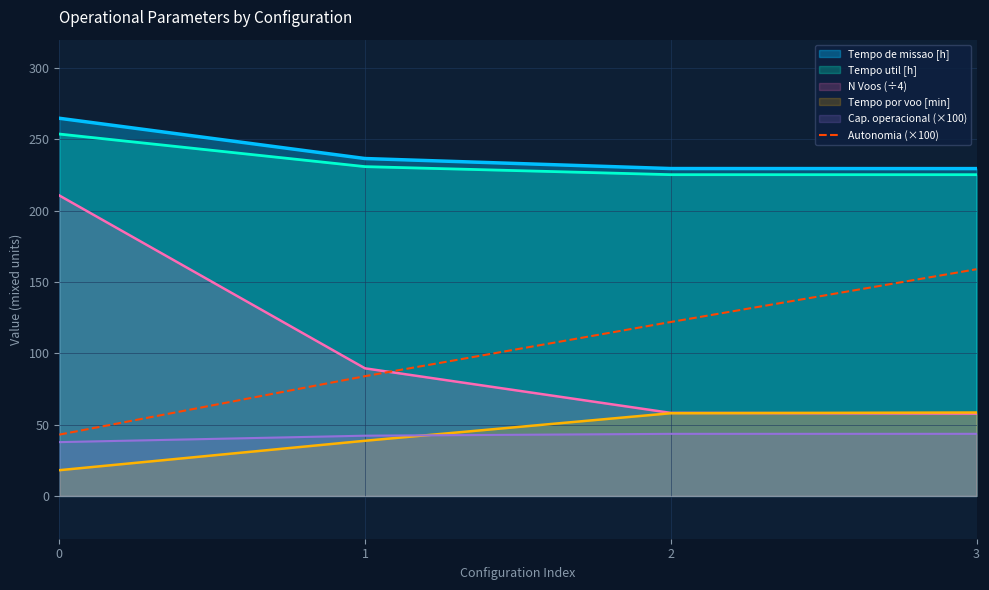

Is it true that the value at 0 is 43?

True